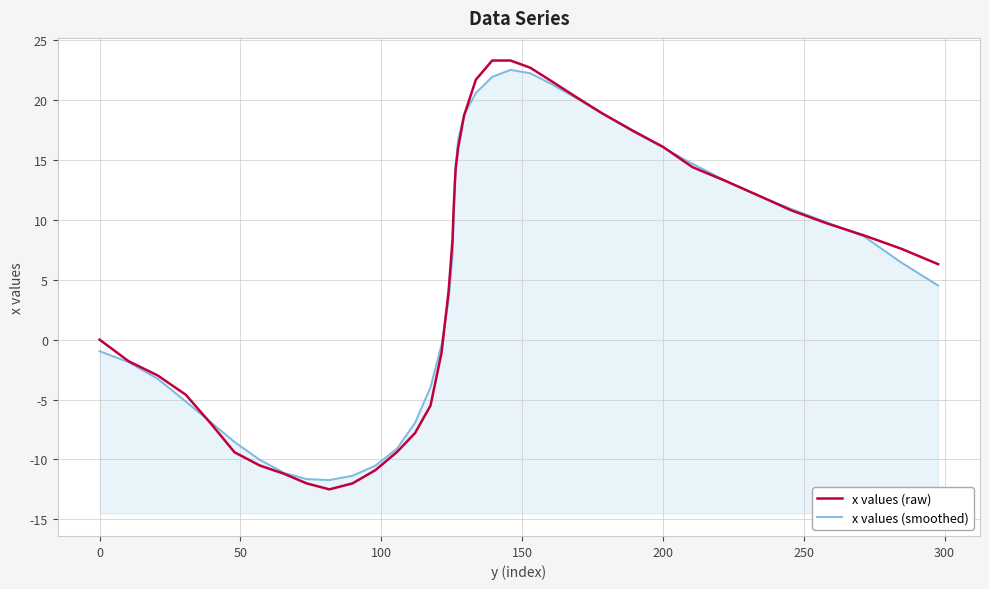

Rank the series by their maximum value, from highest to lowest.

x values (raw), x values (smoothed)